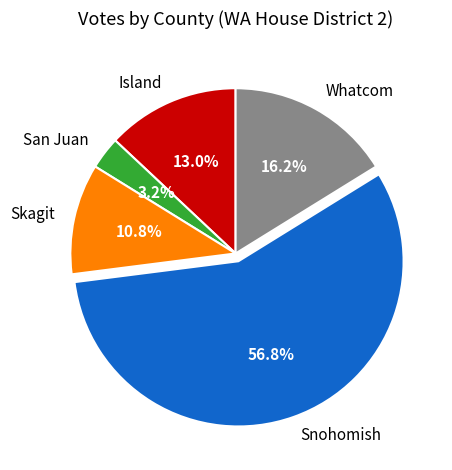

Combined, do Island and Whatcom account for over 50%?

No